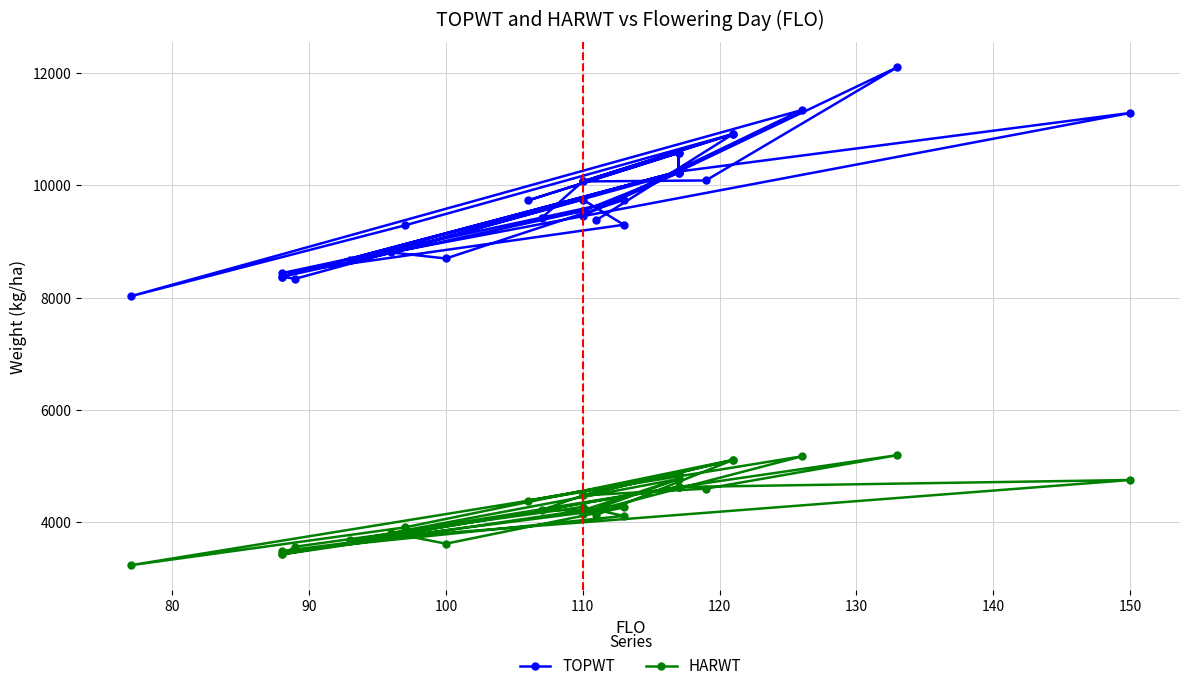

What is the difference between the maximum and second lowest values in the TOPWT series?

3769